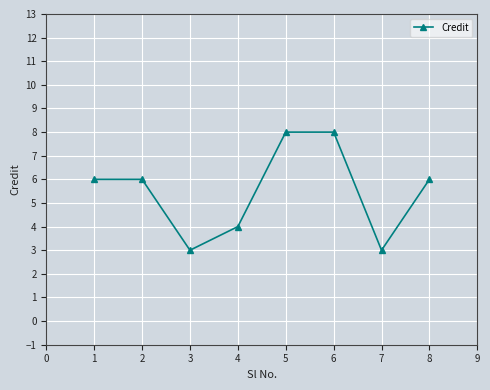

What is the change in value from 4 to 5?

+4